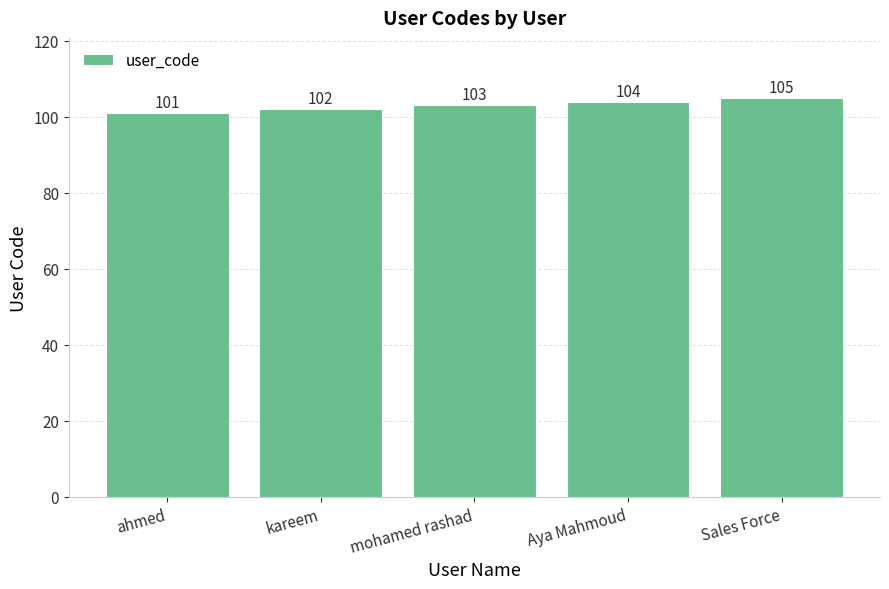

Rank the categories by value from highest to lowest.

Sales Force, Aya Mahmoud, mohamed rashad, kareem, ahmed